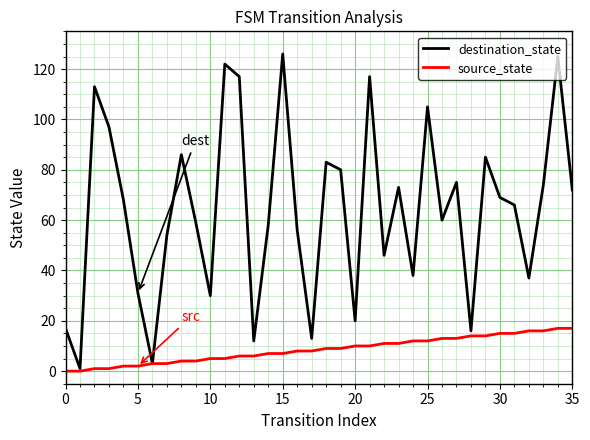

What is the maximum value for source_state?

17